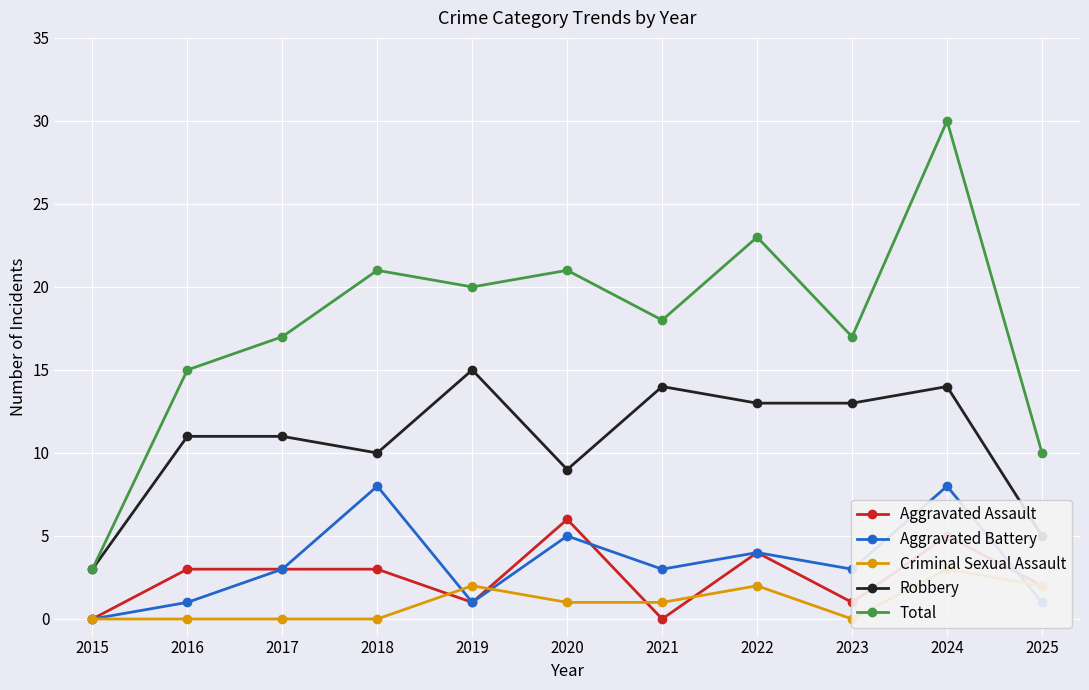

How many values in the Criminal Sexual Assault series are below 1?

5